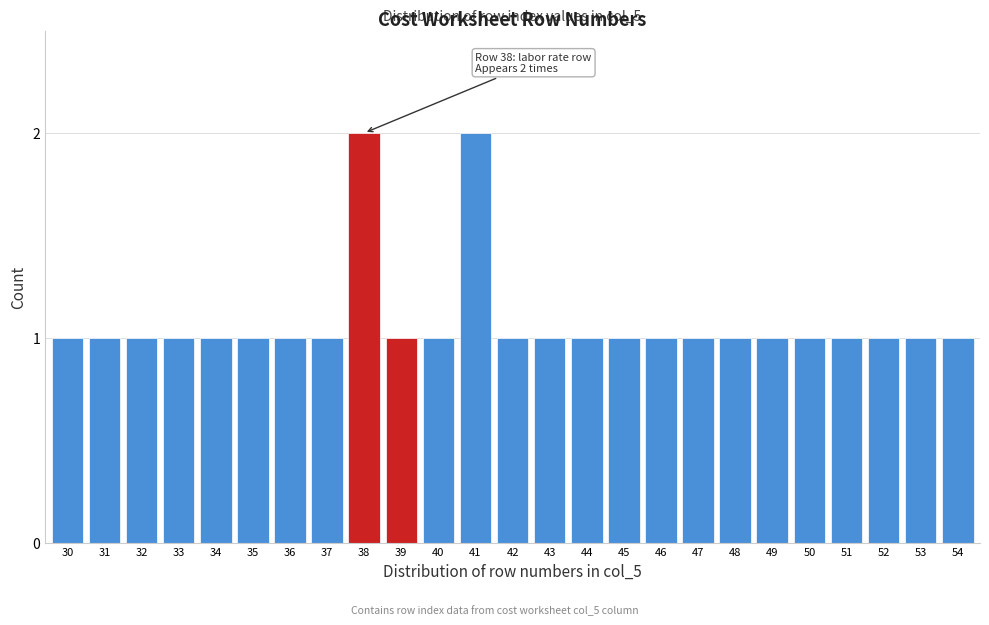

Reading left to right, transcribe all the data shown in this chart.

1	1	1	1	1	1	1	1	2	1	1	2	1	1	1	1	1	1	1	1	1	1	1	1	1